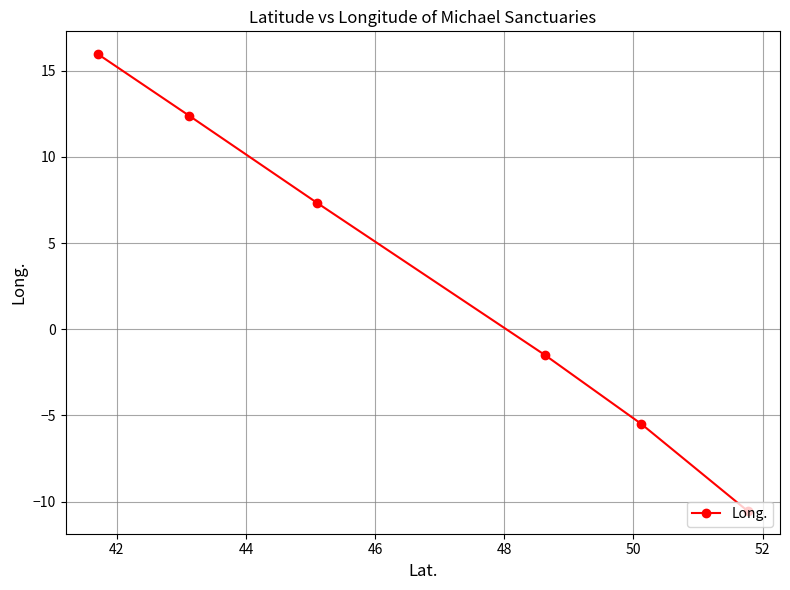

What is the average value?

3.0